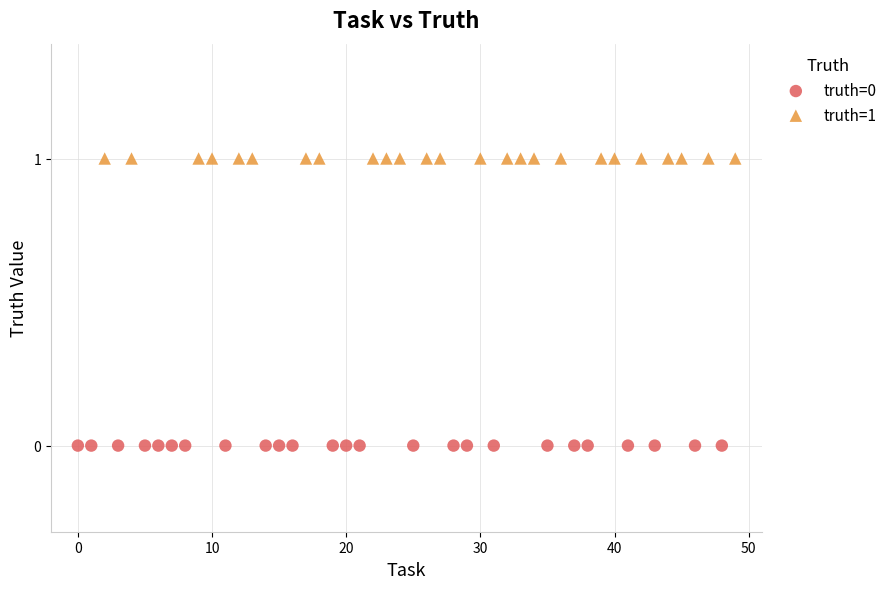

Which series contains the lowest Y value?

truth=0